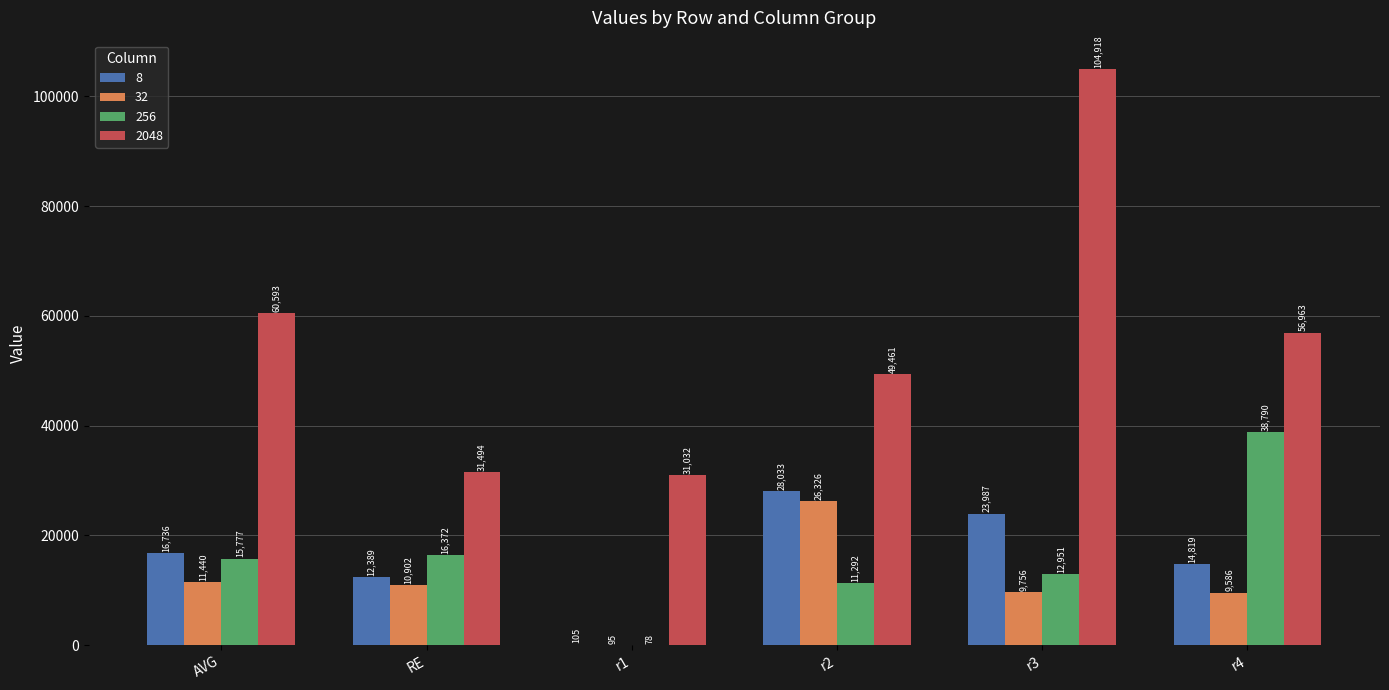

How many groups of bars are there?

6